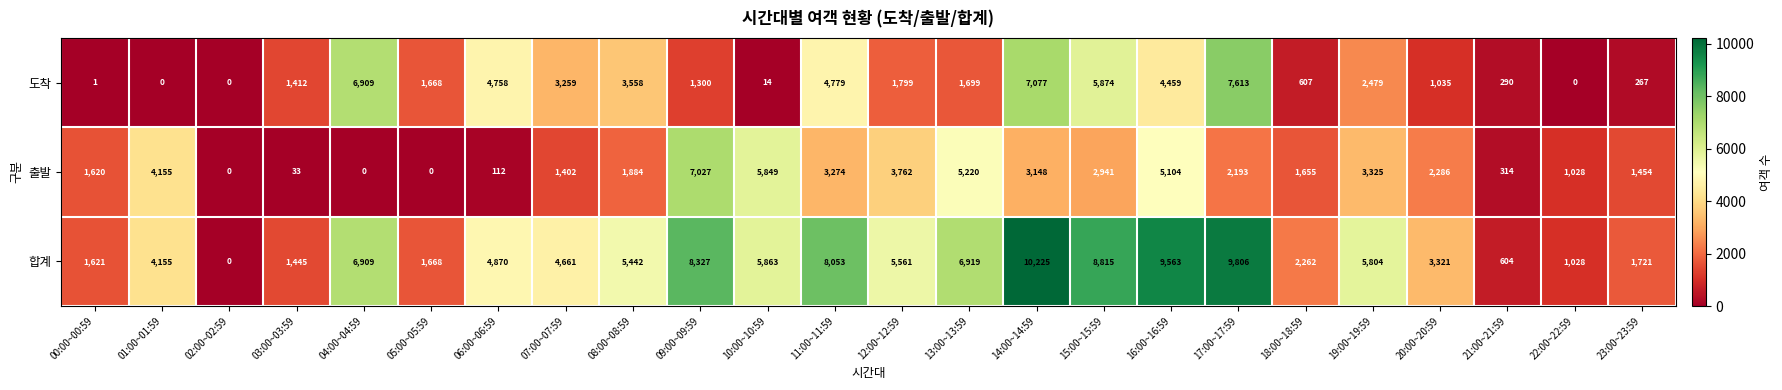

Which series has the widest spread of values?

합계